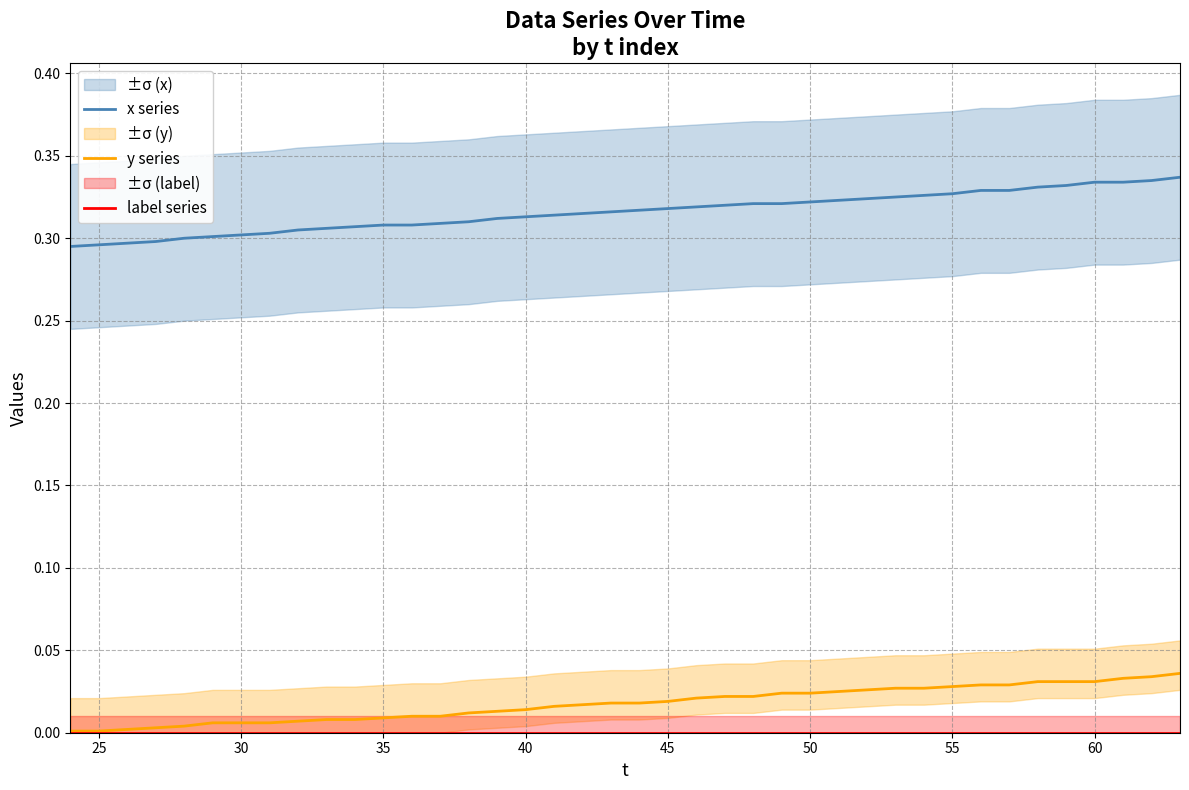

Which series has the widest spread of values?

x series